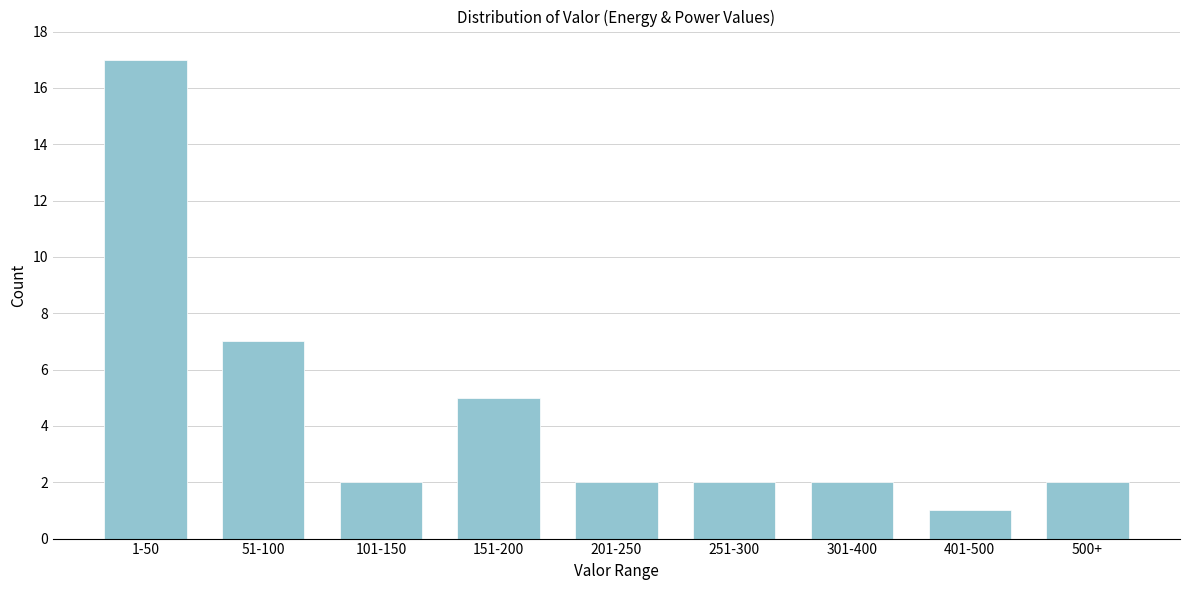

Reading left to right, transcribe all the data shown in this chart.

1-50=17	51-100=7	101-150=2	151-200=5	201-250=2	251-300=2	301-400=2	401-500=1	500+=2